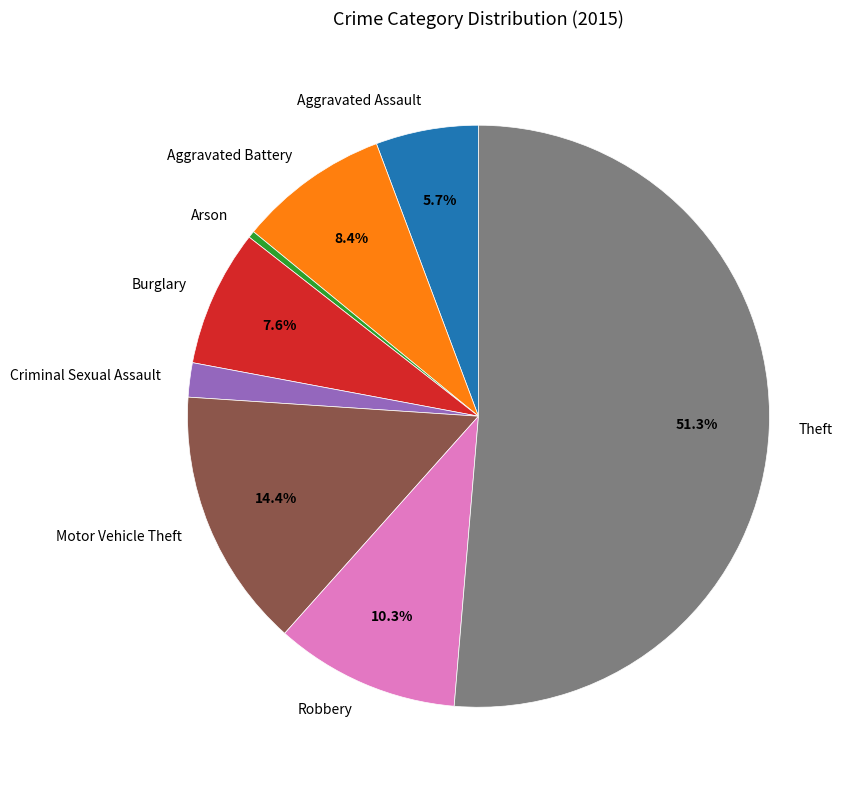

Combined, what portion of the pie is Motor Vehicle Theft and Aggravated Battery?

22.8%